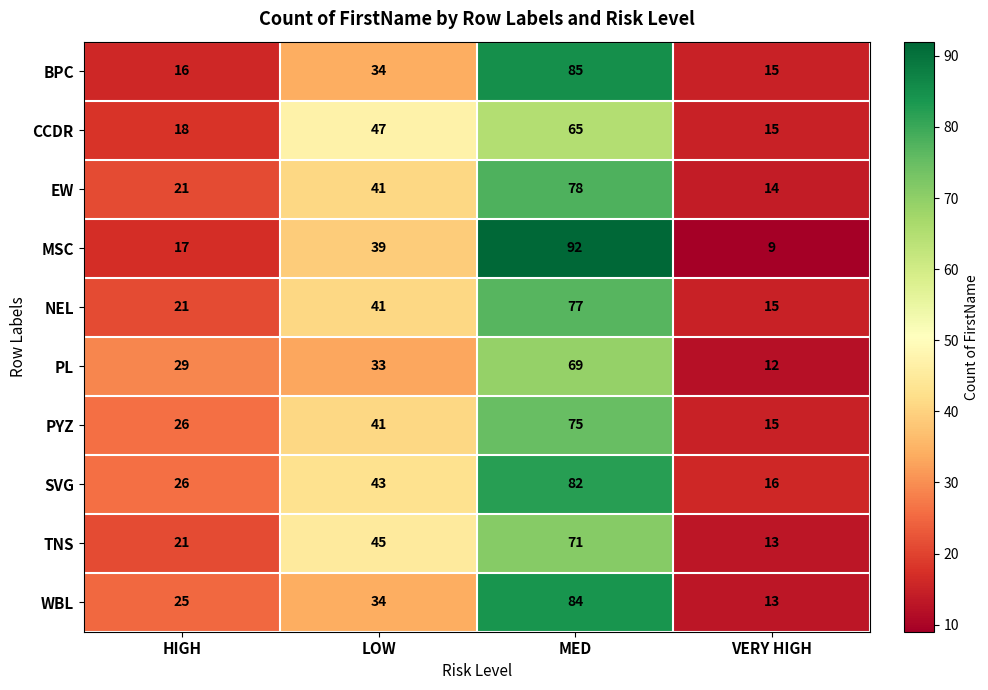

What value does the CCDR series have at MED?

65